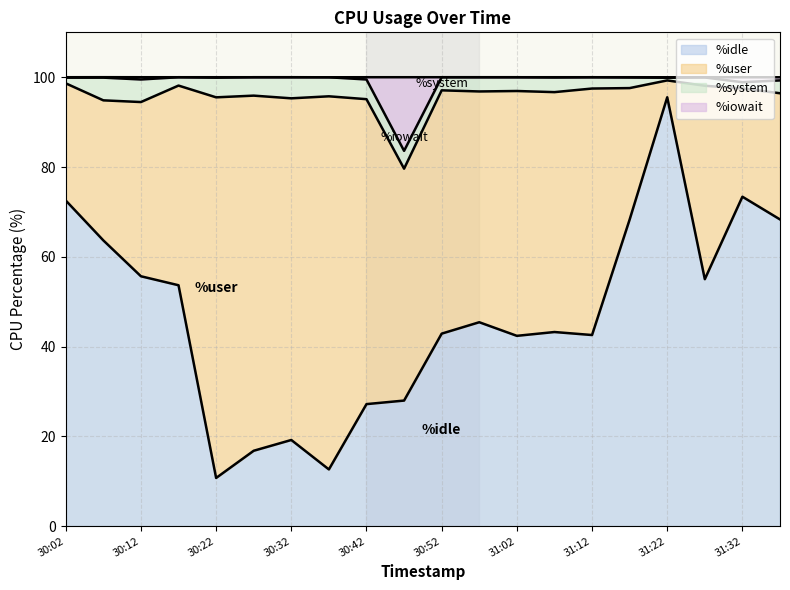

True or false: %user and %iowait cross at least once.

False